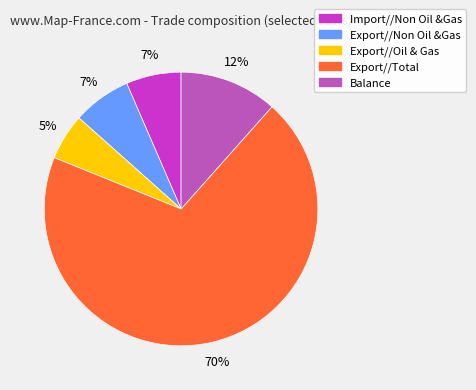

What is the ratio of the value at Import//Non Oil &Gas to the value at Balance?

0.6